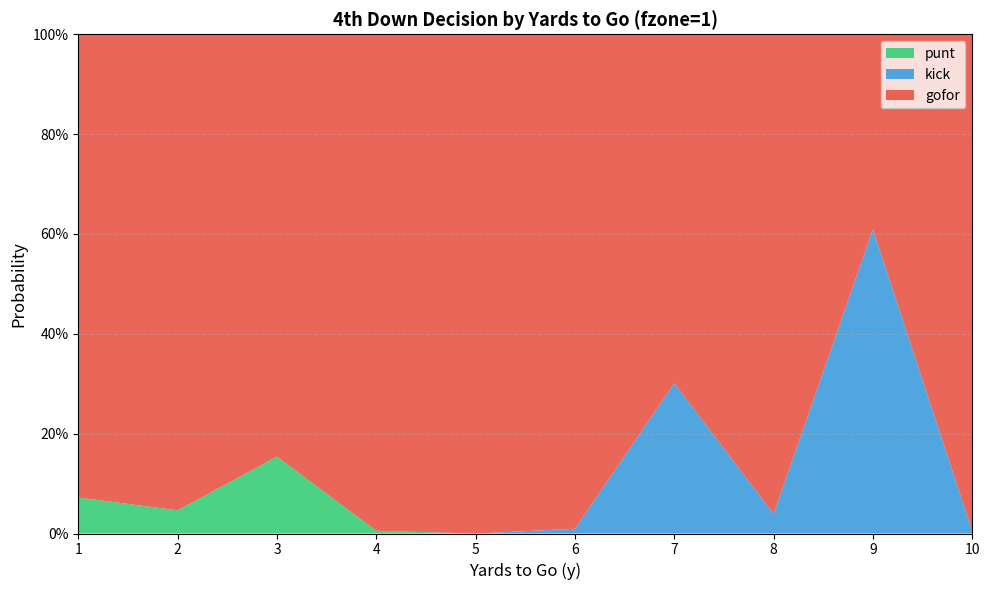

Reading left to right, transcribe all the data shown in this chart.

gofor: 1=0.9	2=1.0	3=0.8	4=1.0	5=1.0	6=1.0	7=0.7	8=1.0	9=0.4	10=1.0
kick: 1=0.0	2=0.0	3=0.0	4=0.0	5=0.0	6=0.0	7=0.3	8=0.0	9=0.6	10=0.0
punt: 1=0.1	2=0.0	3=0.2	4=0.0	5=0.0	6=0.0	7=0.0	8=0.0	9=0.0	10=0.0